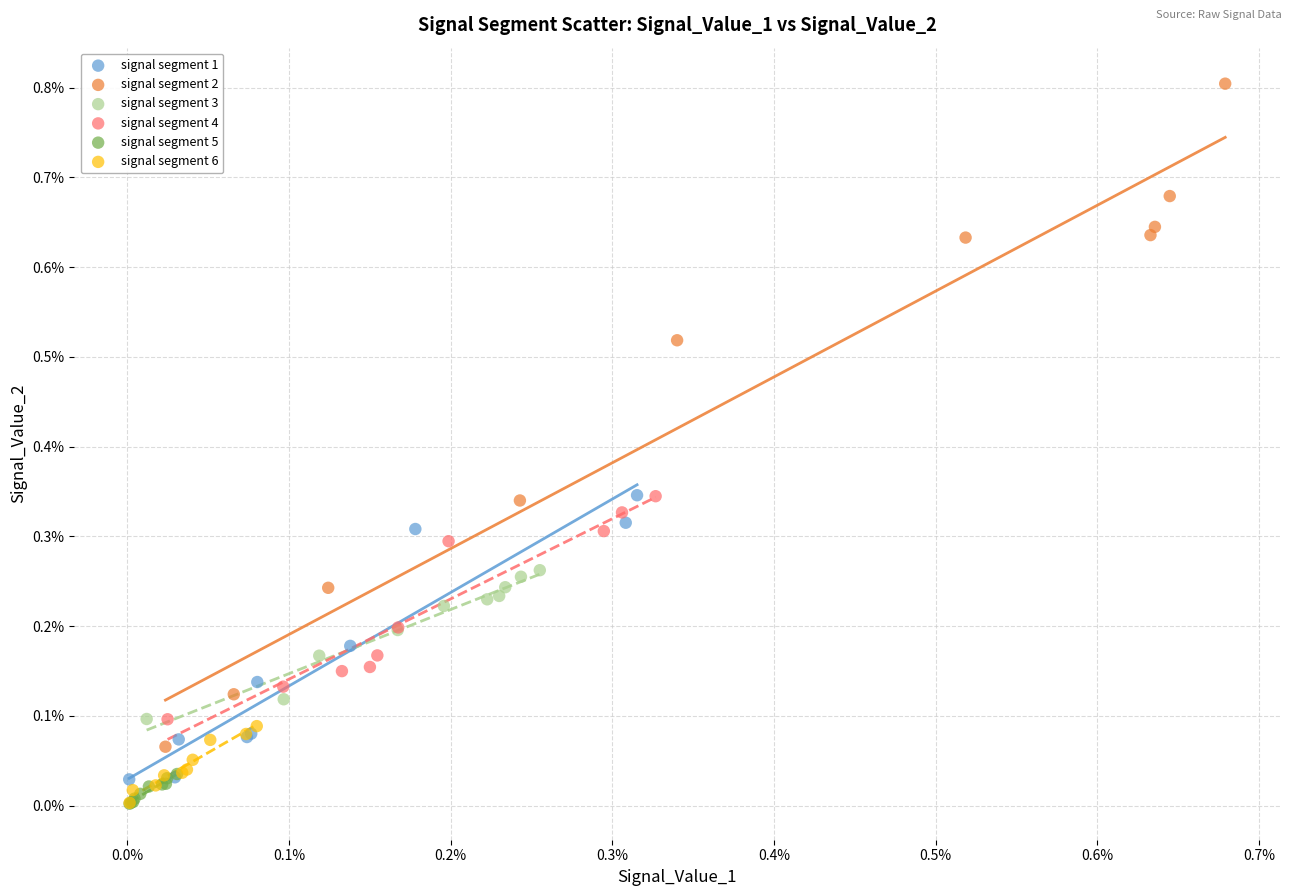

Which series reaches the maximum Y coordinate?

signal segment 2